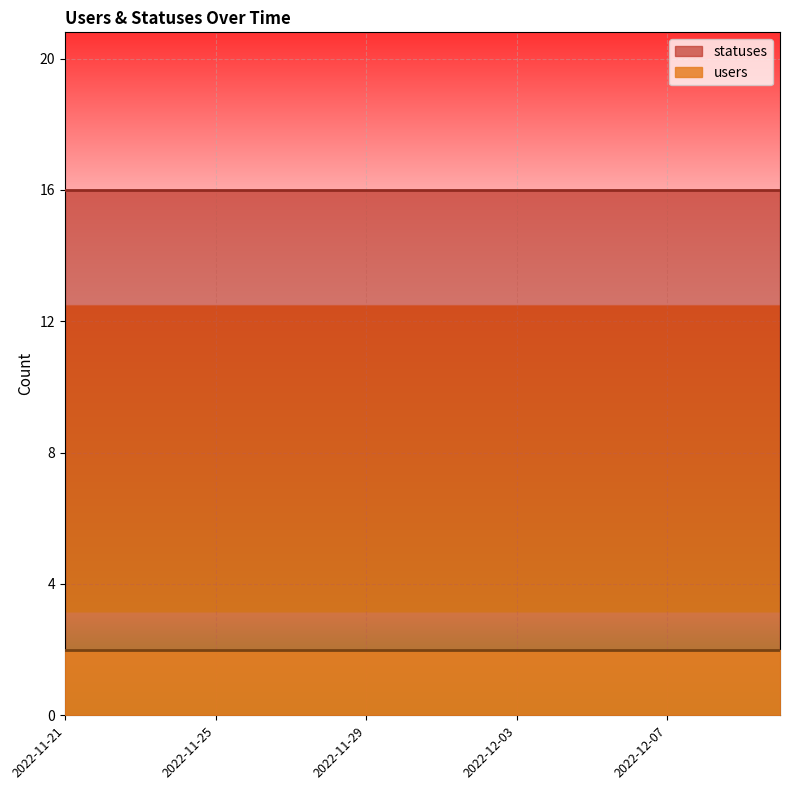

What are all the series names shown in the legend?

statuses, users